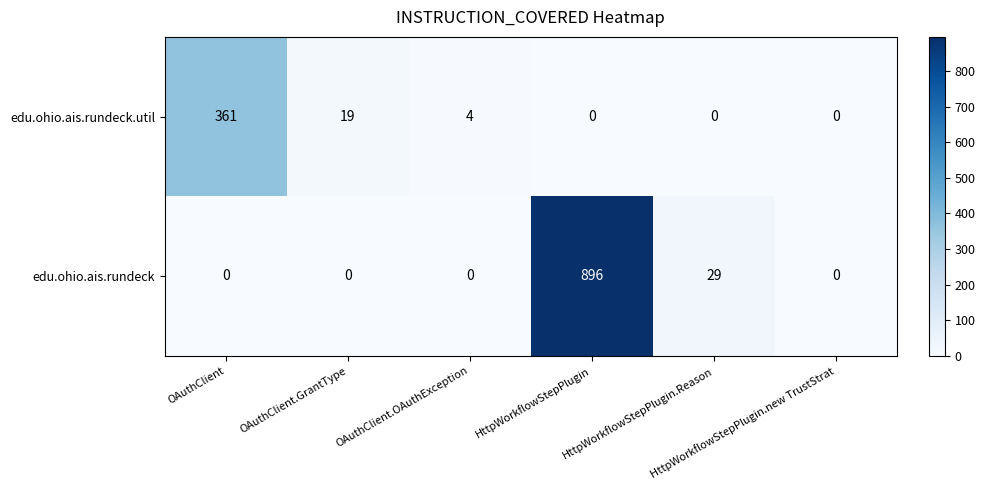

Which series has the widest spread of values?

edu.ohio.ais.rundeck